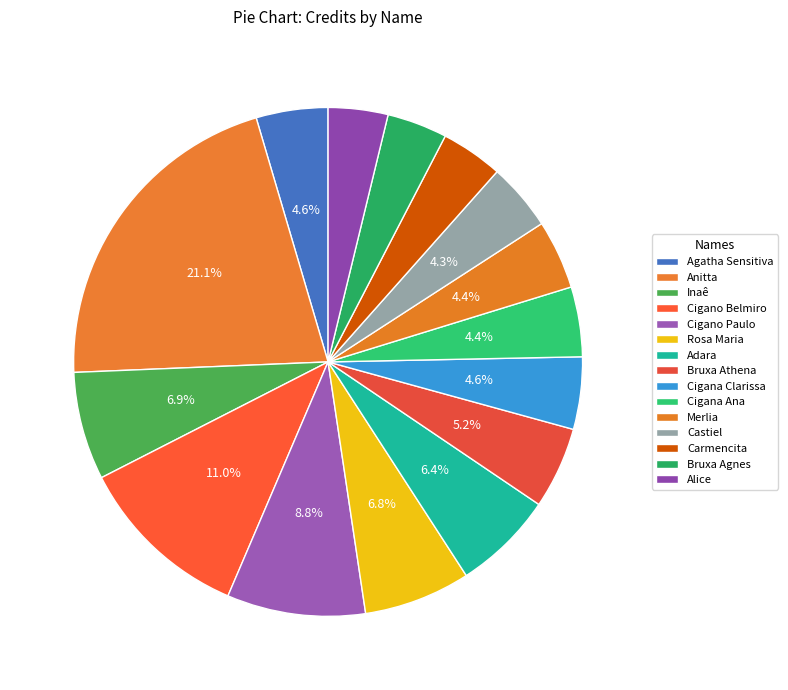

How many segments does this pie chart have?

15